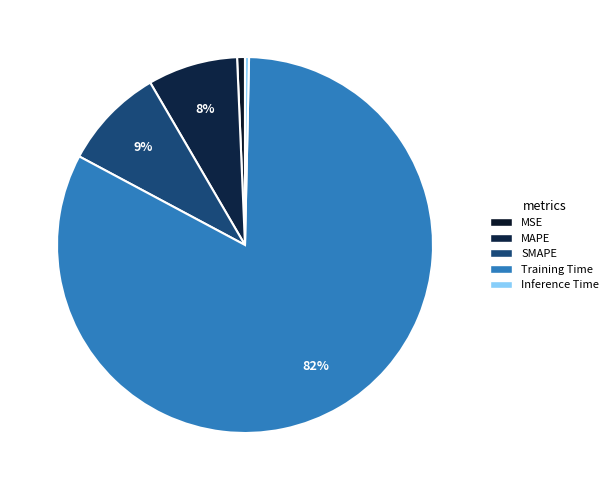

What is the smallest slice in the pie chart?

Inference Time